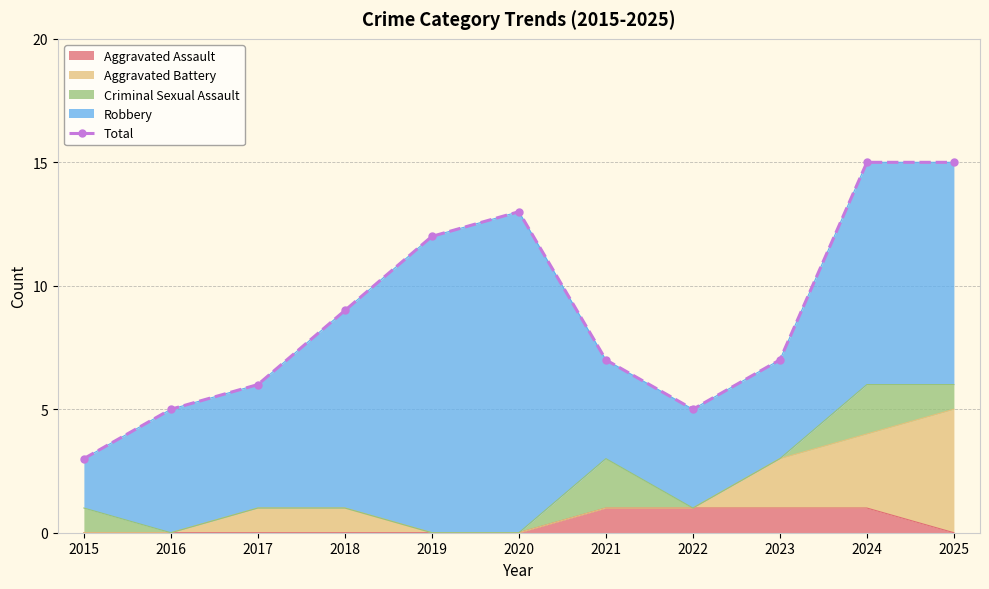

True or false: the data shows 7 at 2021.

True